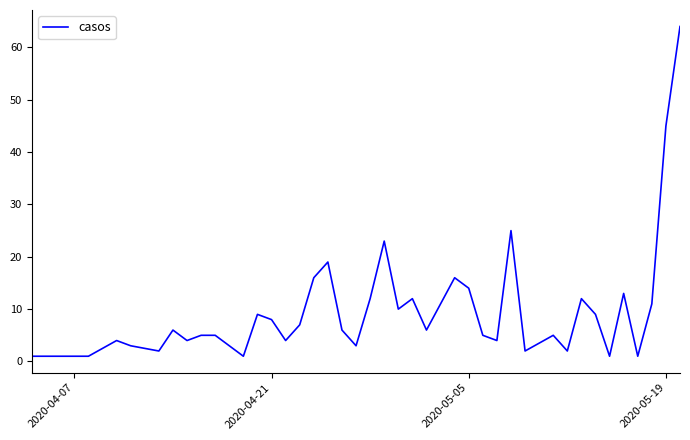

What is the maximum value shown in the chart?

64